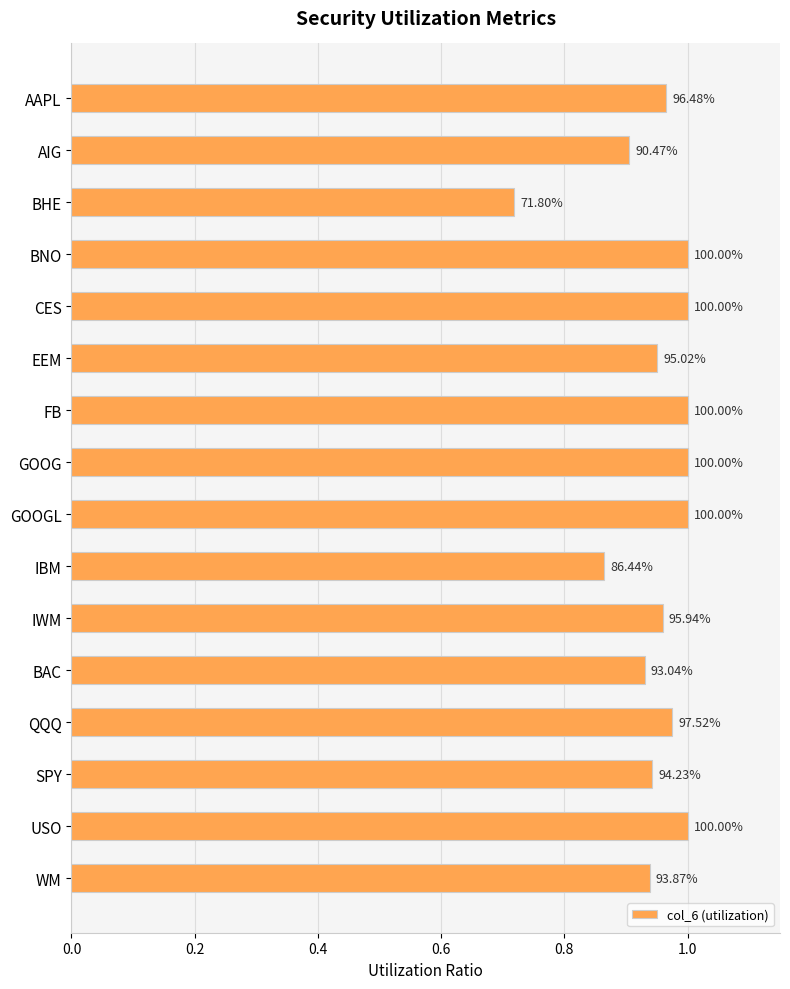

How many bars are there in total?

16